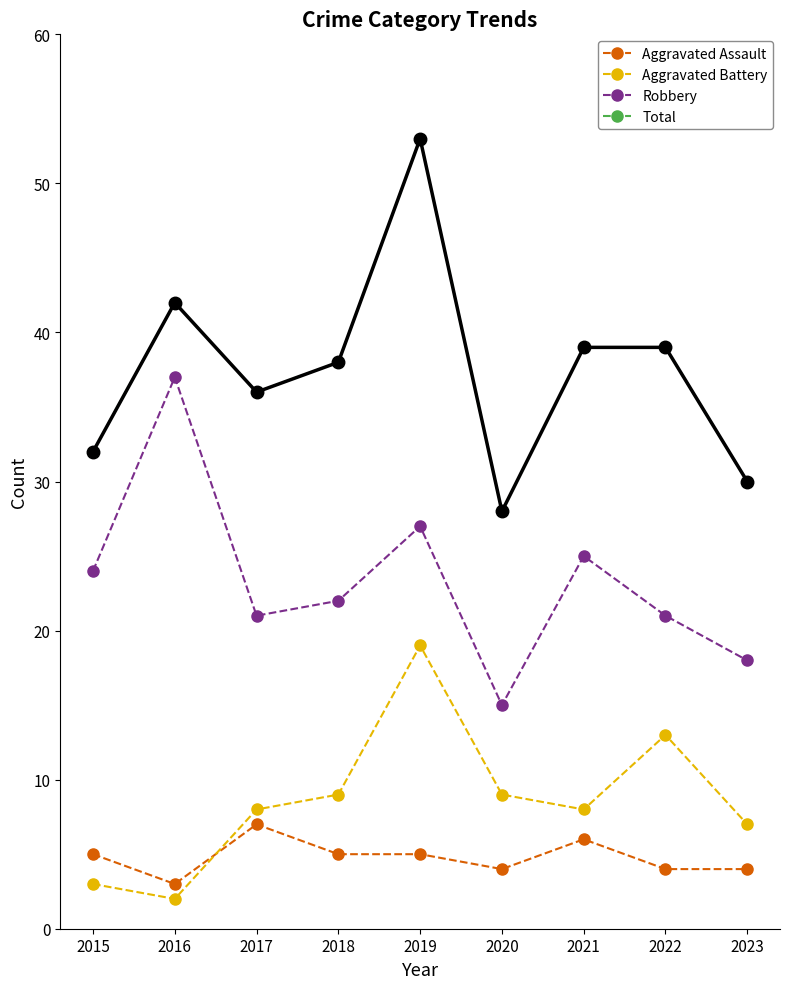

The value of Aggravated Battery at 2017 is 2. True or false?

False